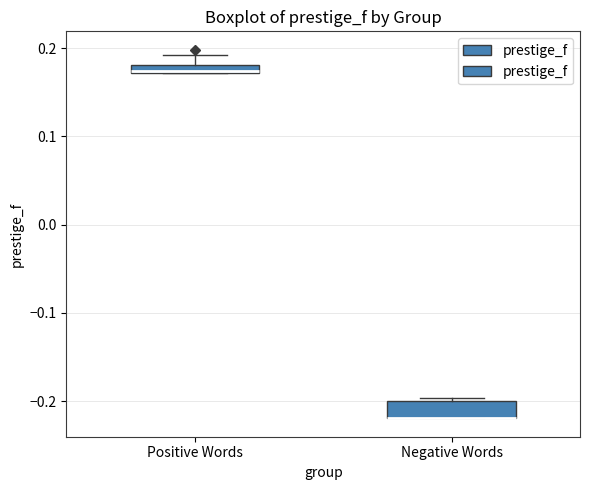

Which box is the tallest, from its lower edge to its upper edge?

Negative Words